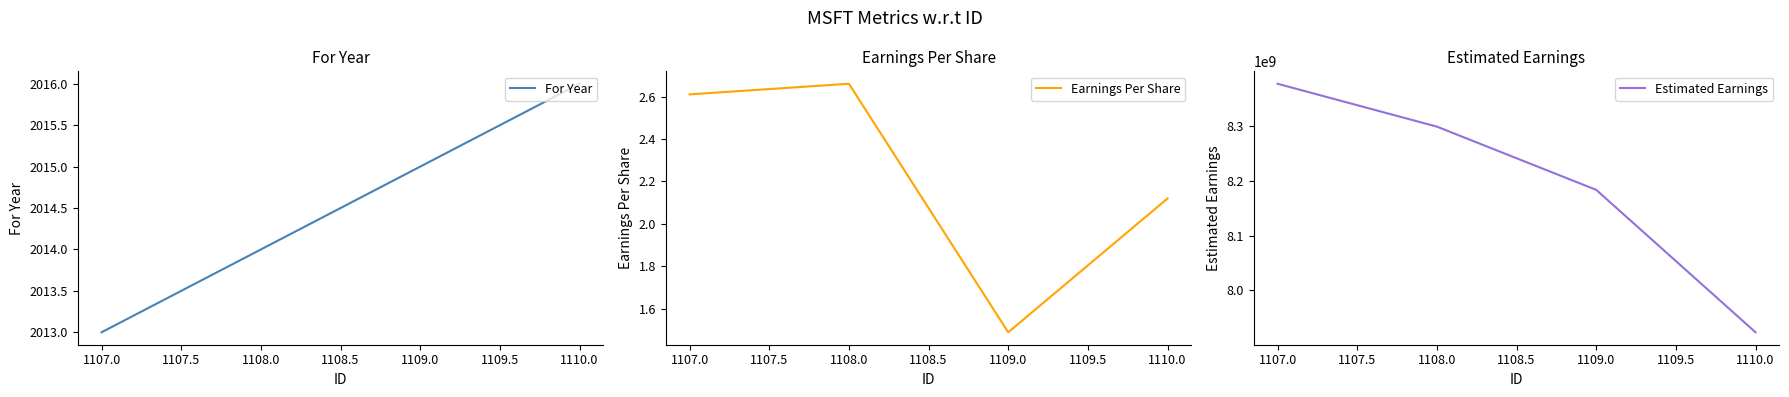

Which category has the highest value in the For Year series?

1110.0